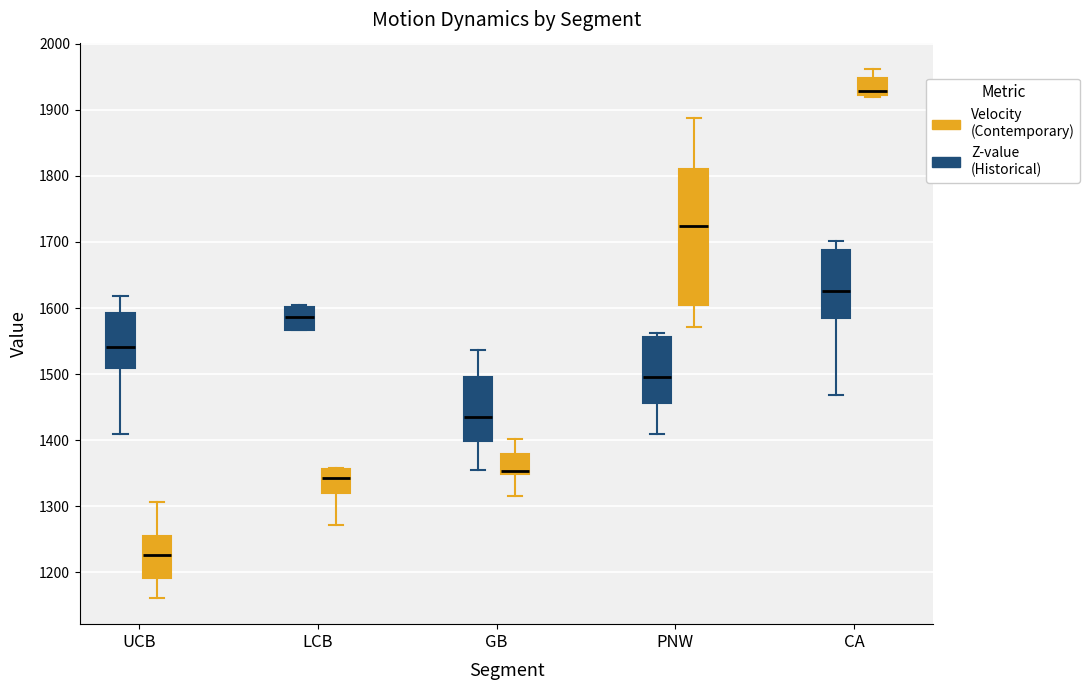

Which box has the lowest median line?

UCB (Velocity (Contemporary))